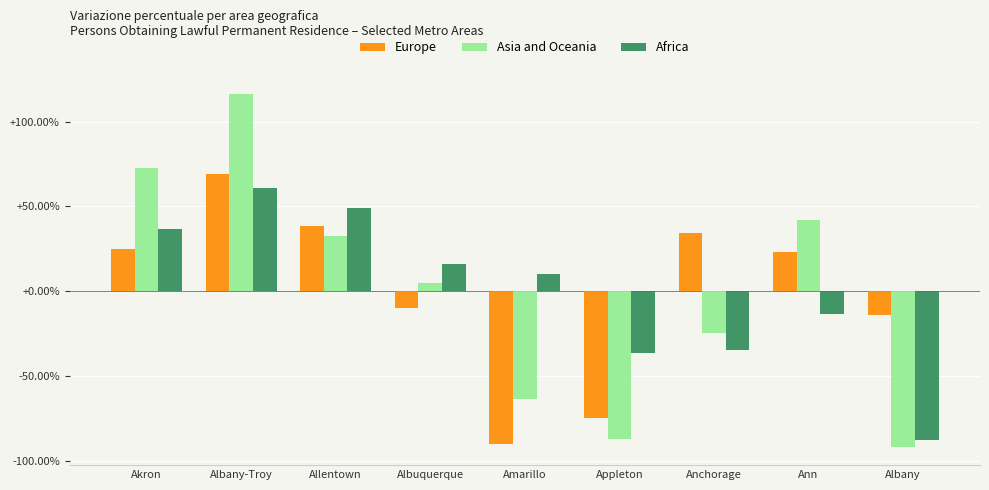

What are all the series names shown in the legend?

Europe, Asia and Oceania, Africa